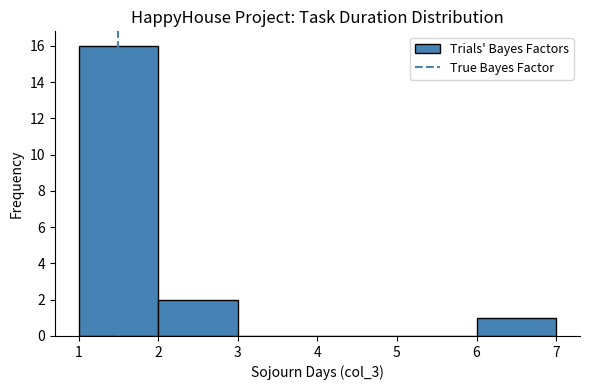

Over which range of the x-axis is the bar tallest?

1 to 2